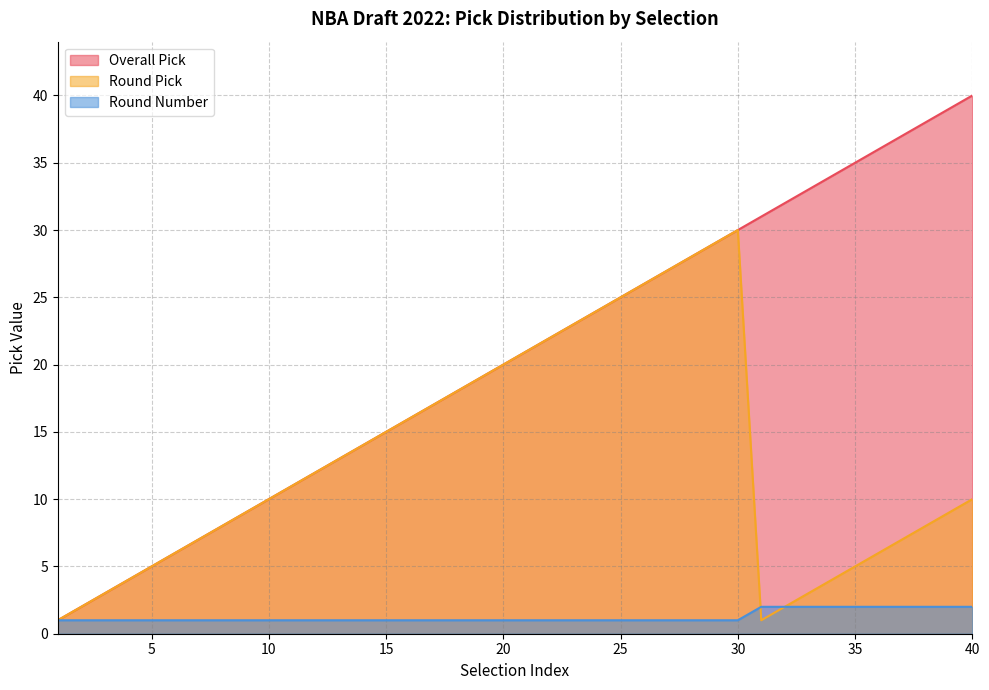

What is the value of the Overall Pick point at the 38th from the left?

38